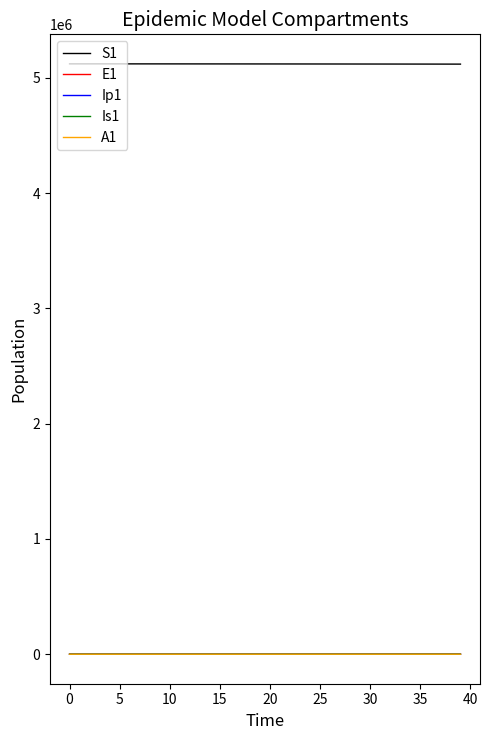

Count the number of categories in the chart.

40